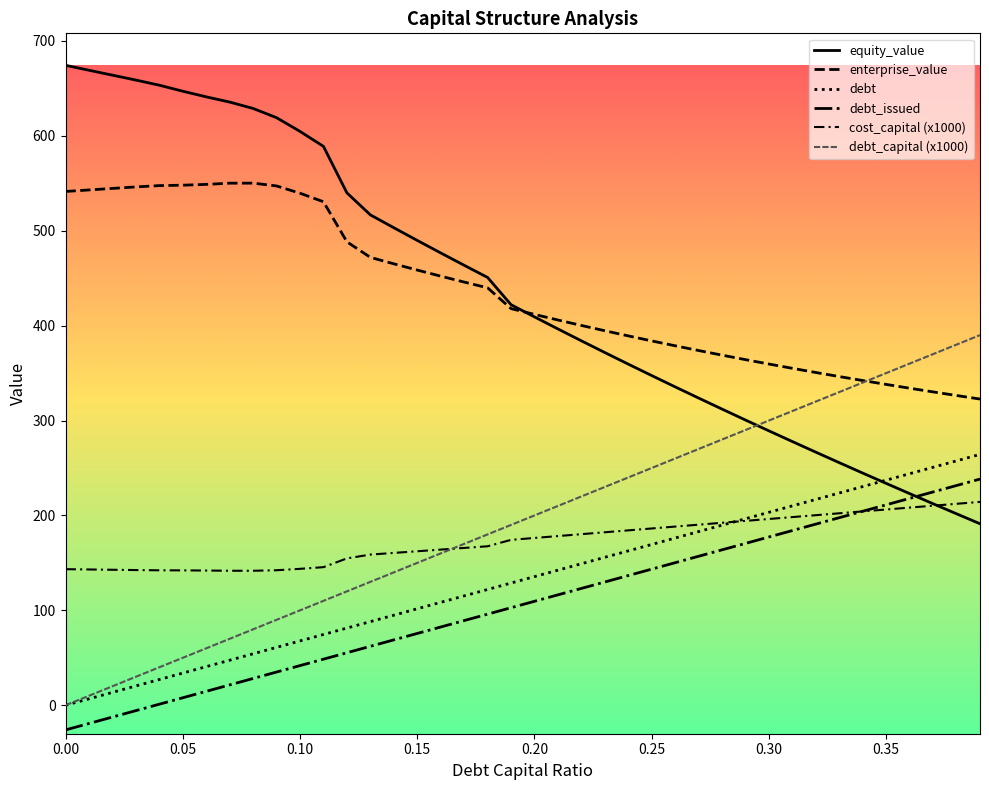

True or false: debt_issued has more than 2 points higher than both neighbors.

False